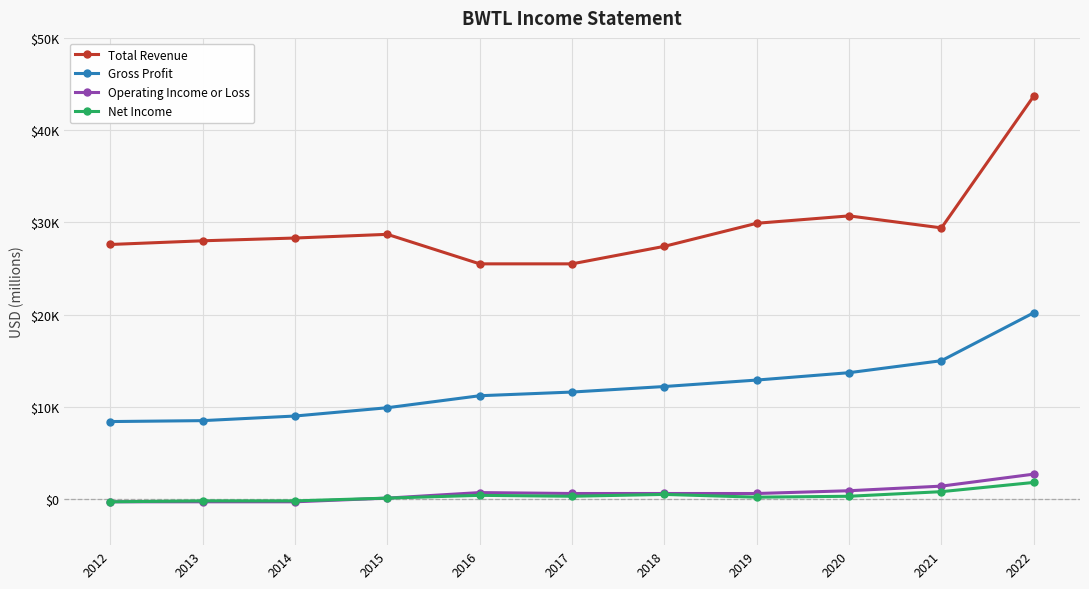

Where does the Net Income series first go above 300?

2016